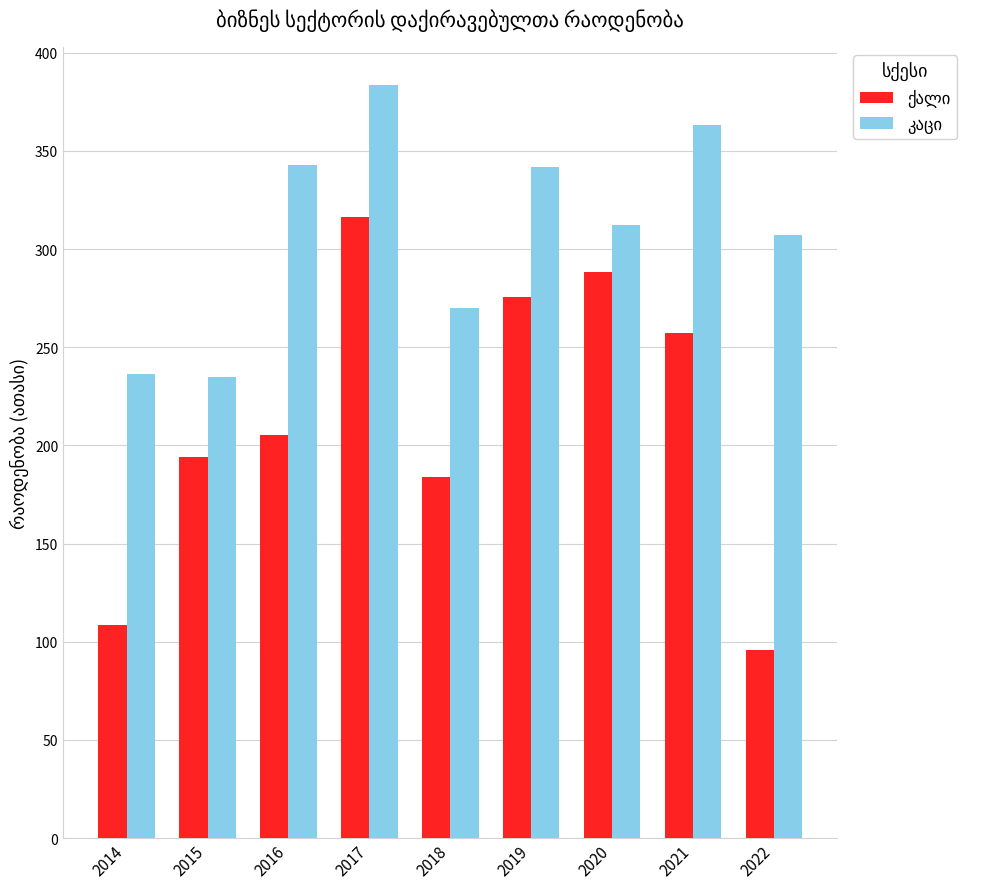

Count the number of categories in the chart.

9